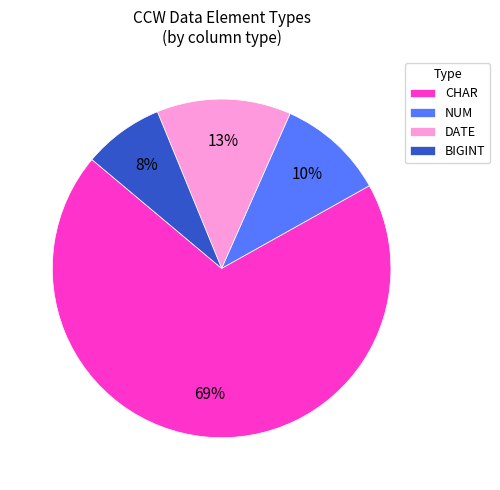

To the nearest percent, what portion does BIGINT represent?

8%